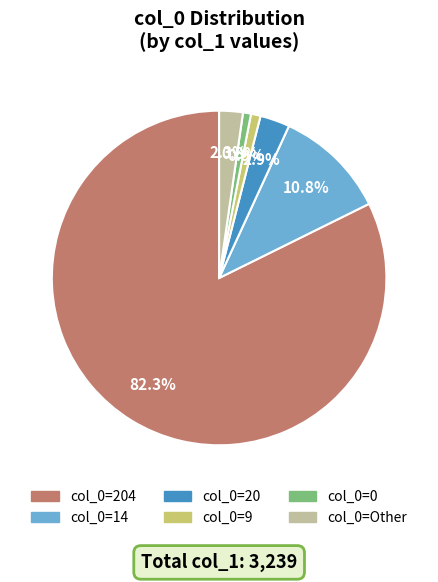

Does any single category account for the majority?

Yes